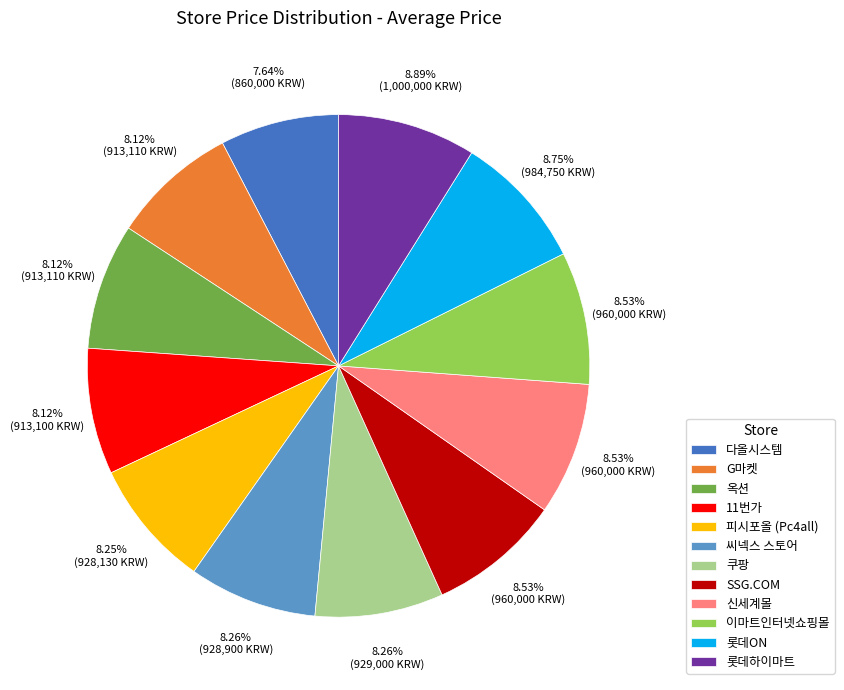

How many segments does this pie chart have?

12